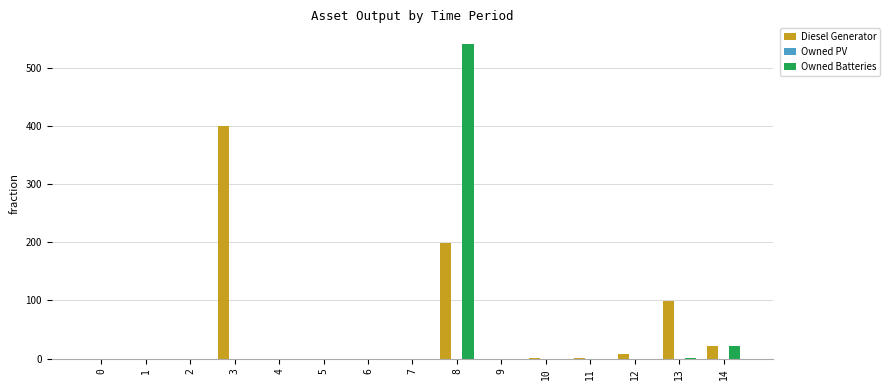

The value of Diesel Generator at 13 is 99. True or false?

True